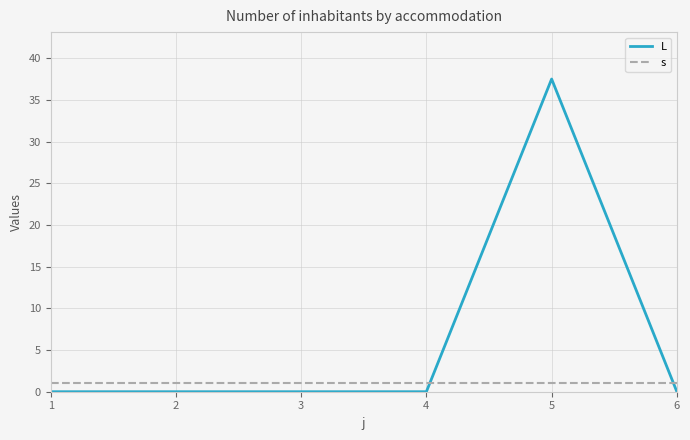

What is the difference between the highest and lowest values at 2?

1.0